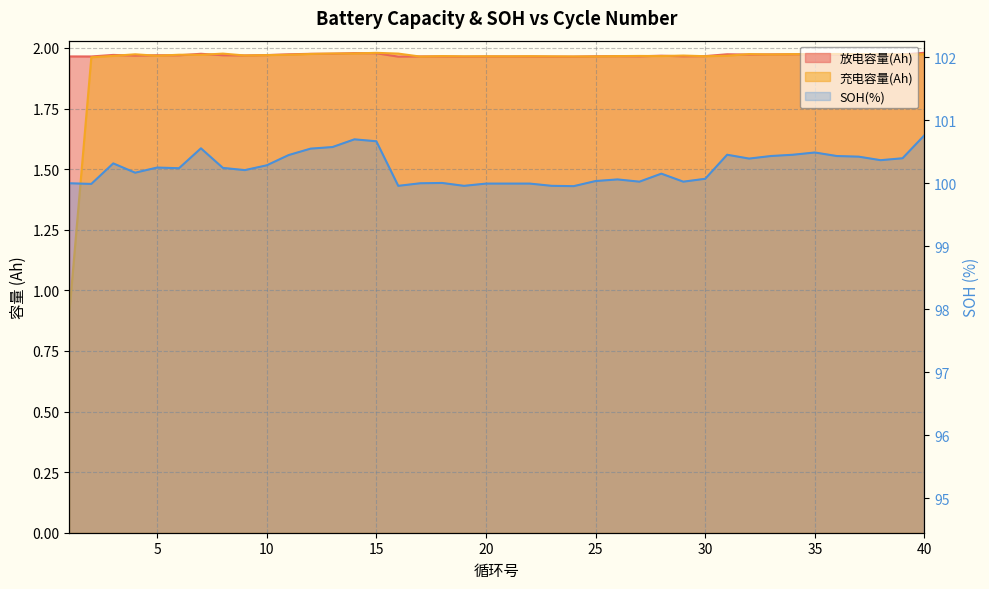

What is the greatest value displayed?

100.8